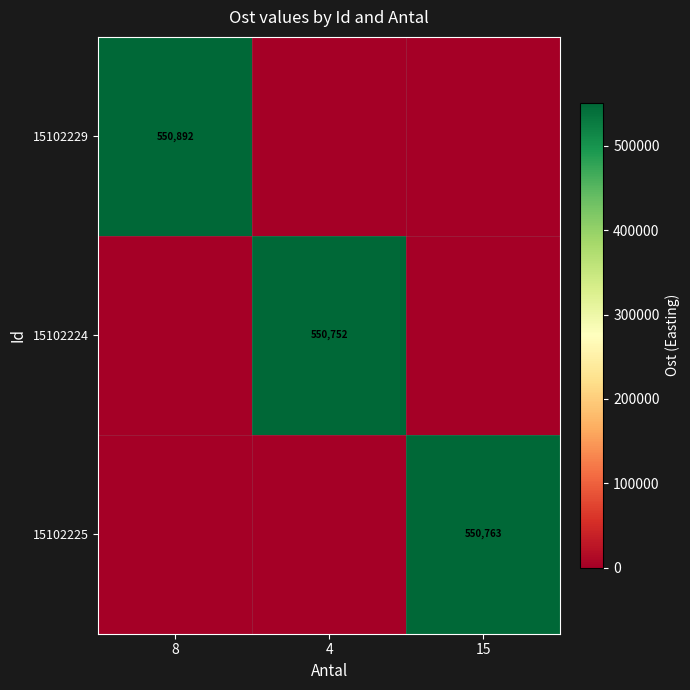

What is the total value across all series at 8?

550892.3